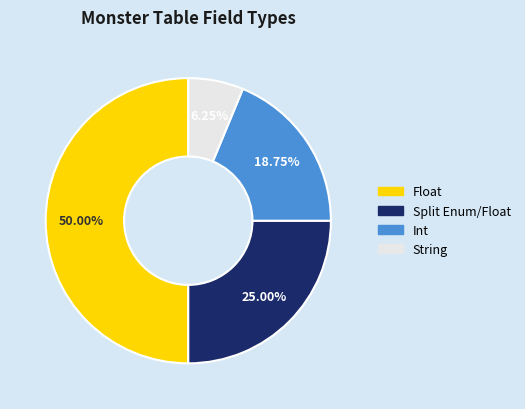

Is there any slice that represents more than half of the pie?

No